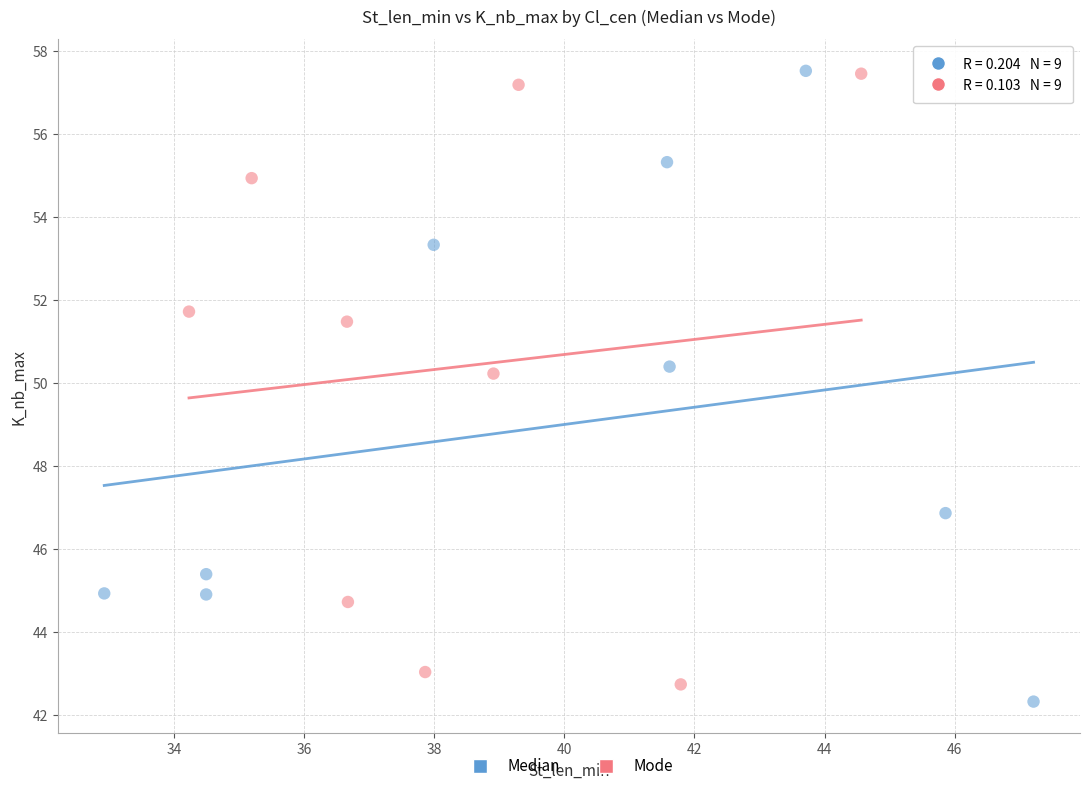

What are all the series names shown in the legend?

Median, Mode